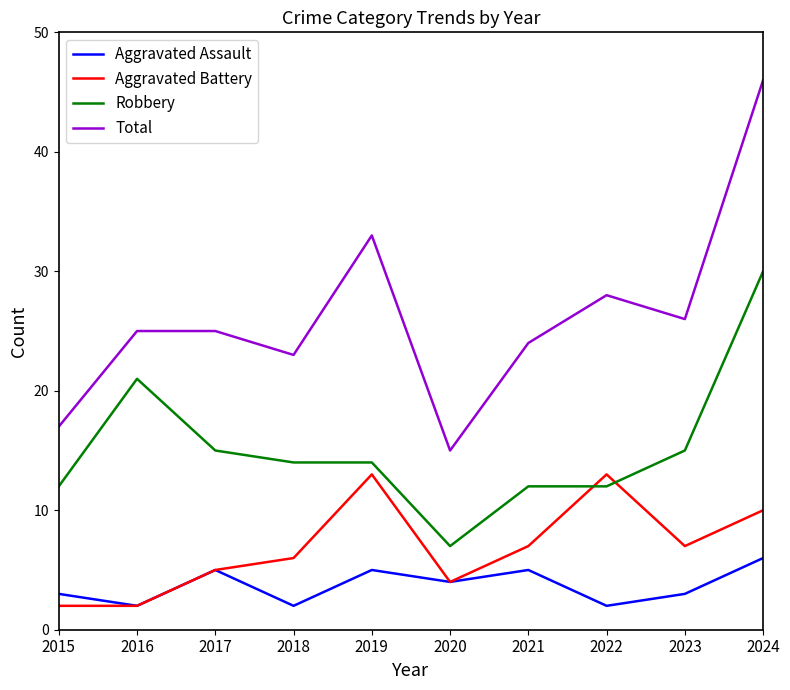

What is the sum of all Total values?

262